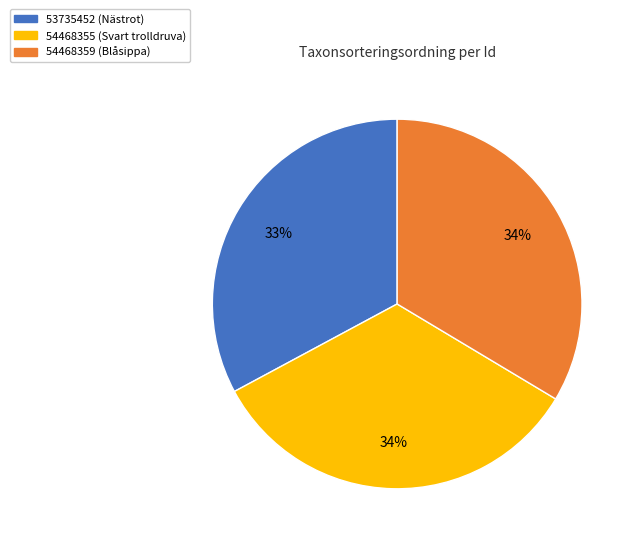

Which category has the smallest portion of the pie?

53735452